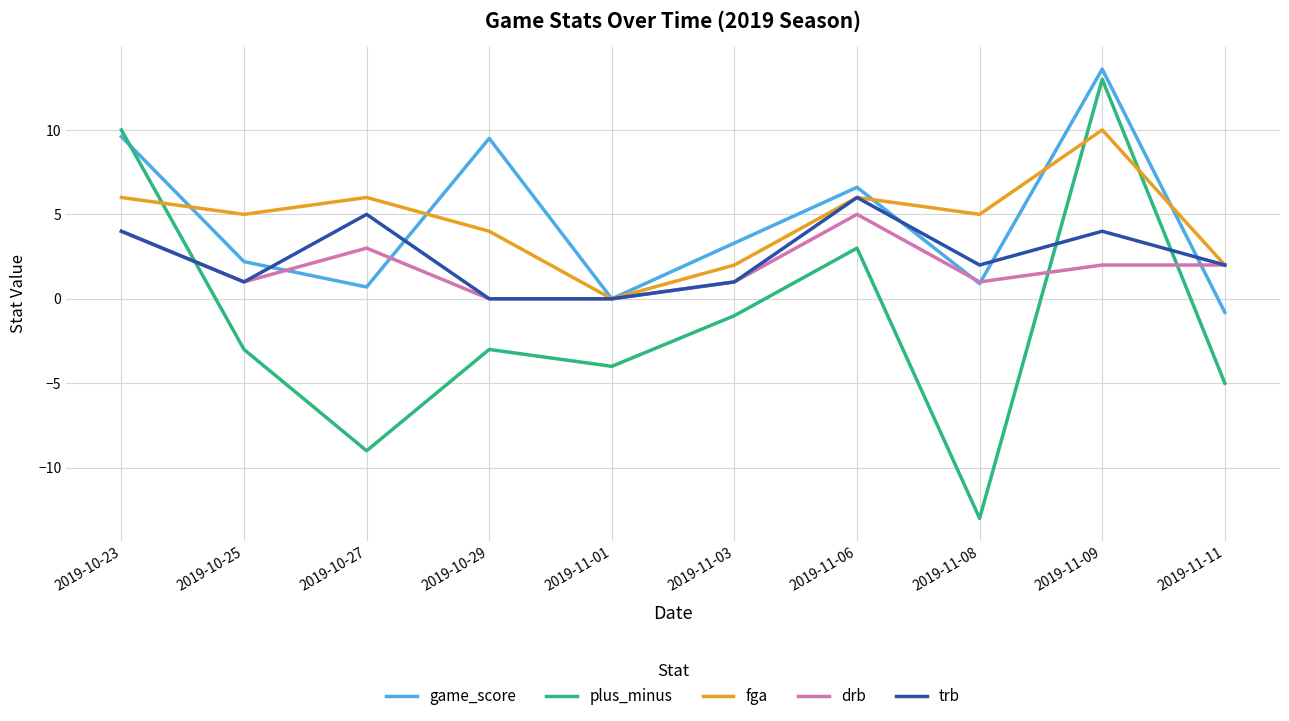

How many distinct data groups are displayed?

5